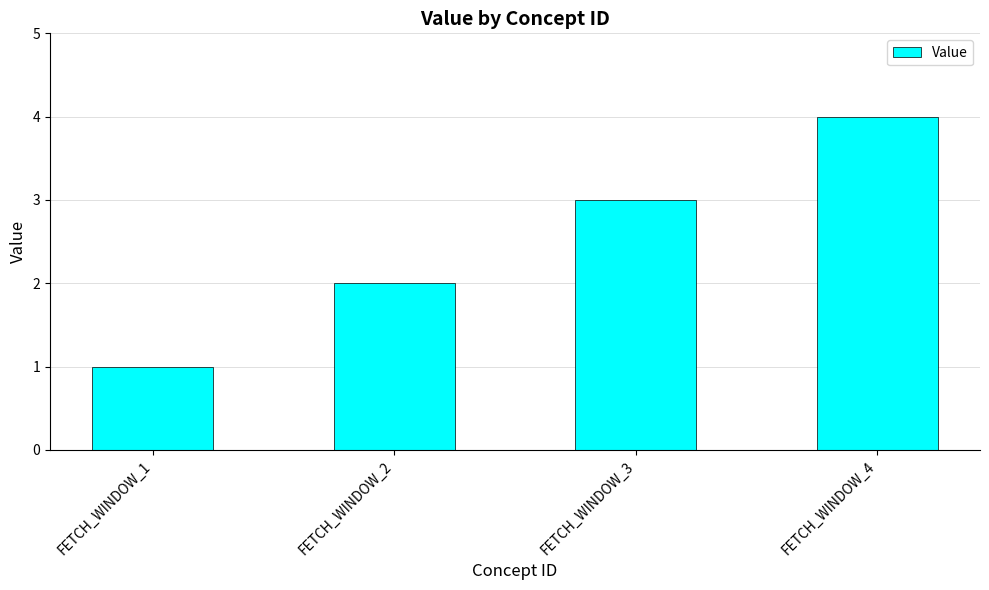

What is the change in value from FETCH_WINDOW_2 to FETCH_WINDOW_3?

+1